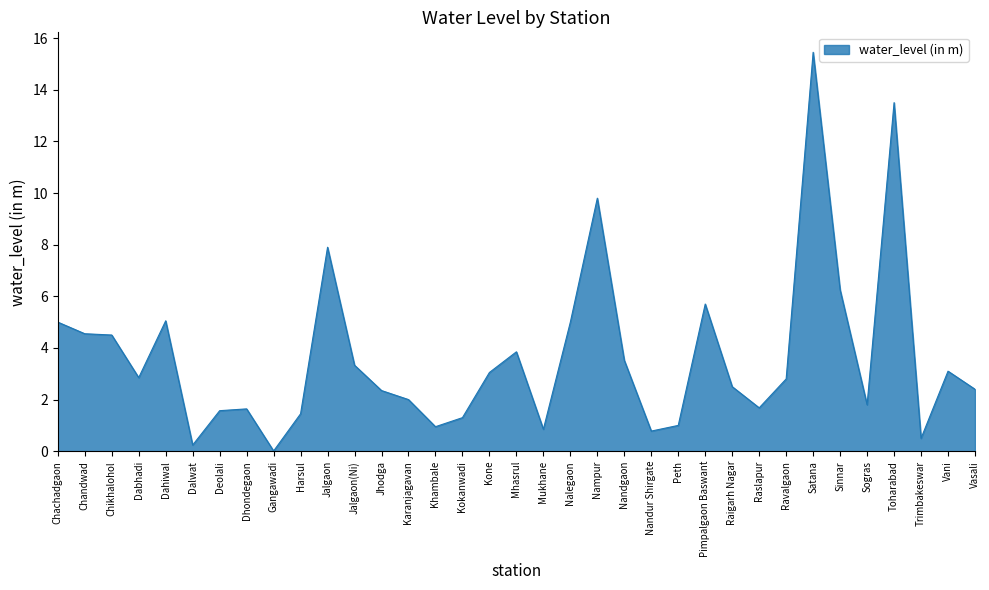

Between Kone and Dhondegaon, which is larger?

Kone